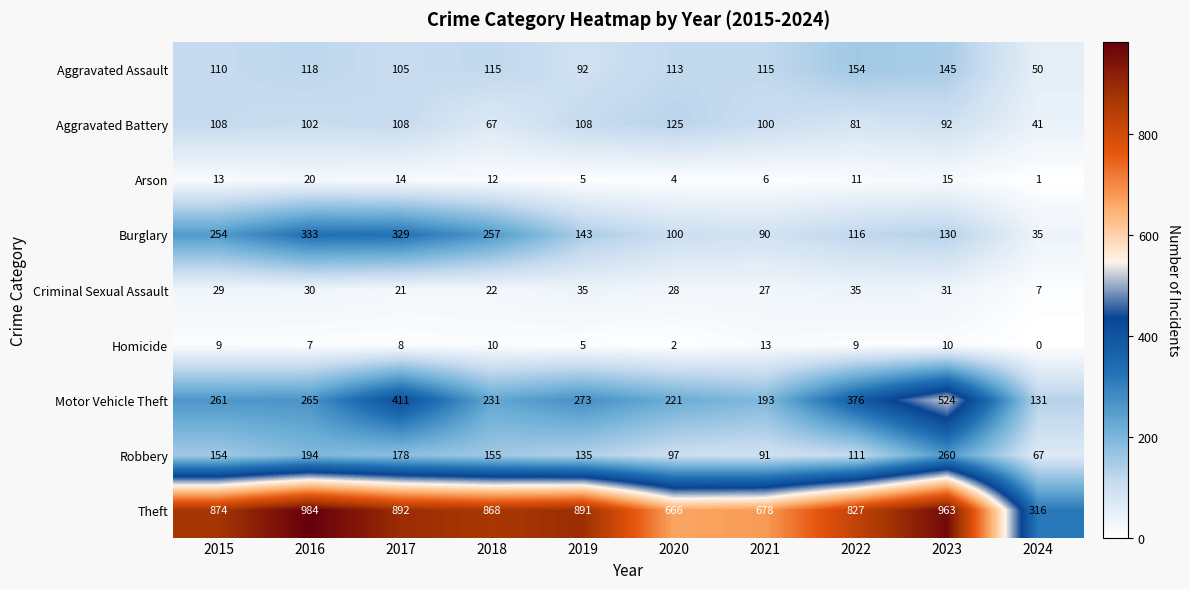

Count the number of categories in the chart.

10